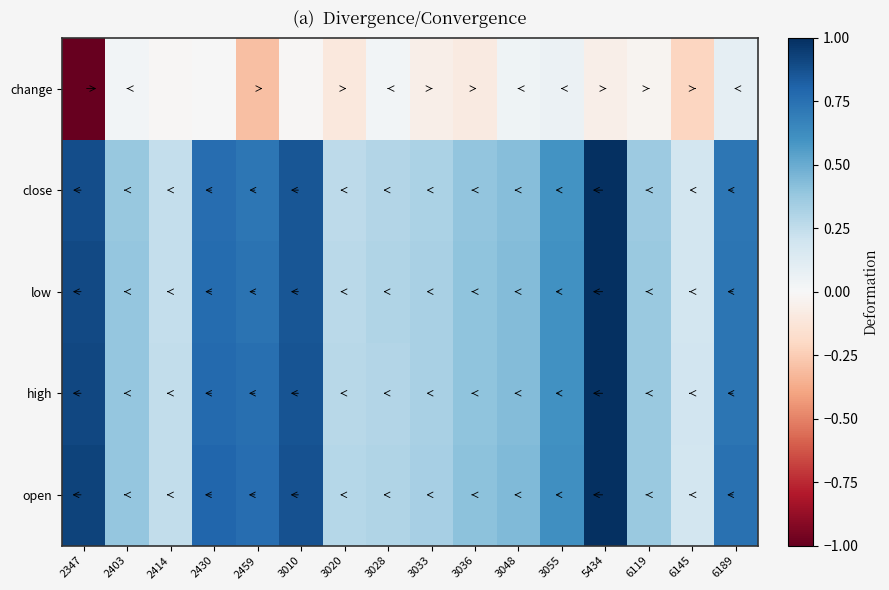

At which category is the sum across all series the highest?

5434